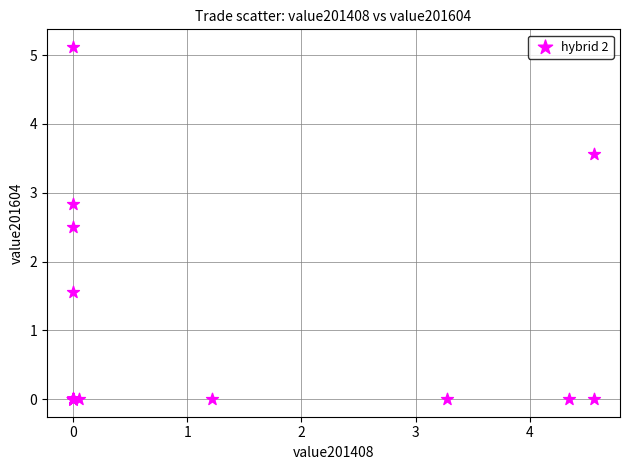

What Y value in the scatter plot is closest to 2?

1.6